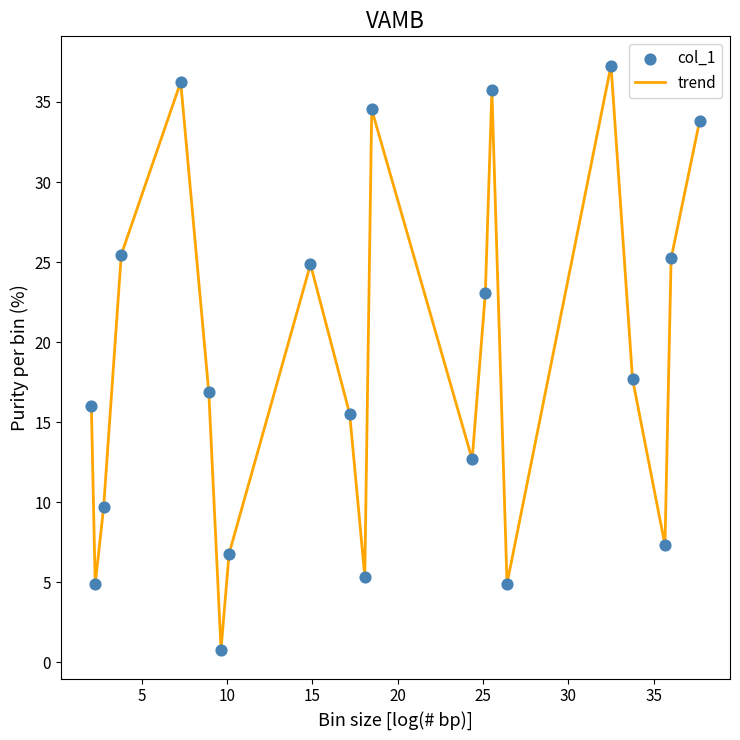

What is the greatest value displayed?

37.3